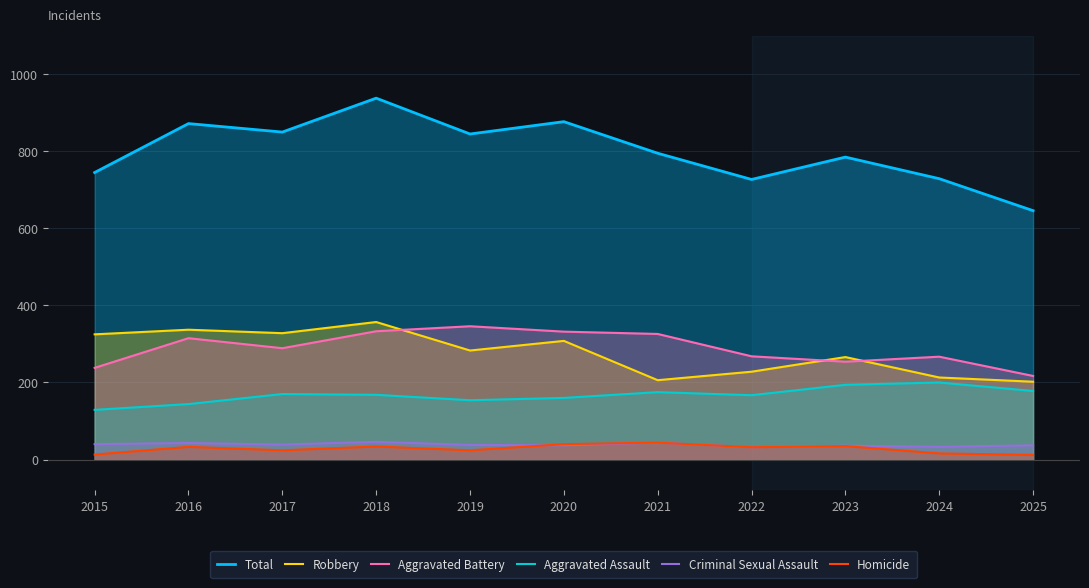

List the series in order of their peak value, highest first.

Total, Robbery, Aggravated Battery, Aggravated Assault, Criminal Sexual Assault, Homicide